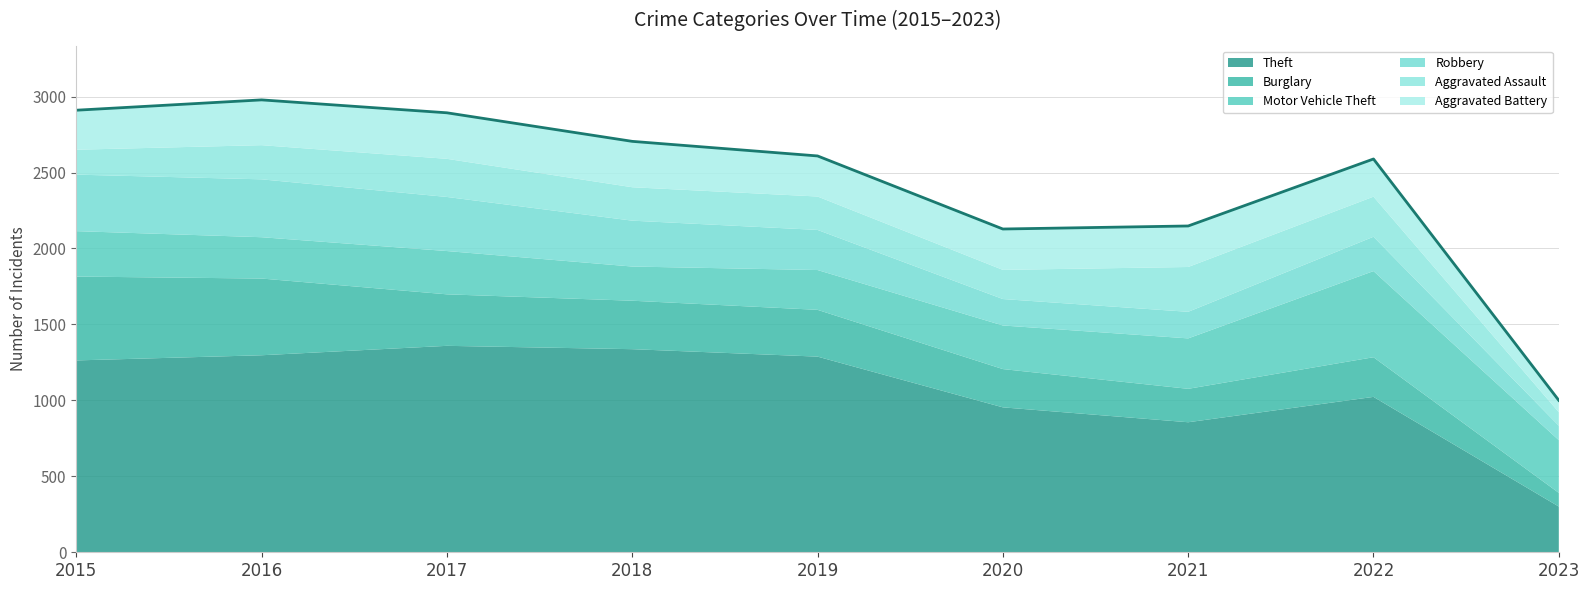

The value of Aggravated Assault at 2020 is 118. True or false?

False